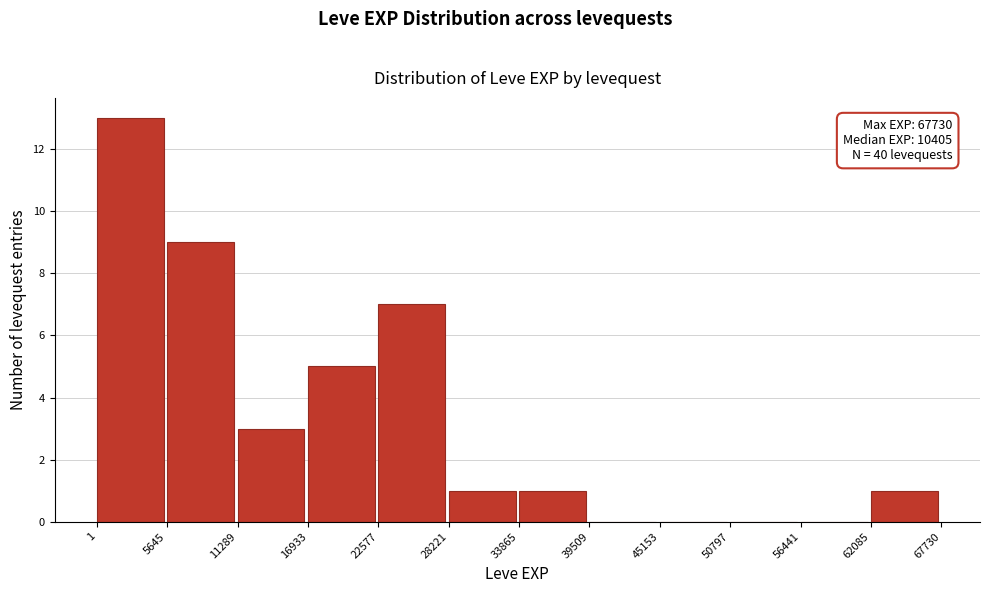

Over which range of the x-axis is the bar tallest?

1 to 5645